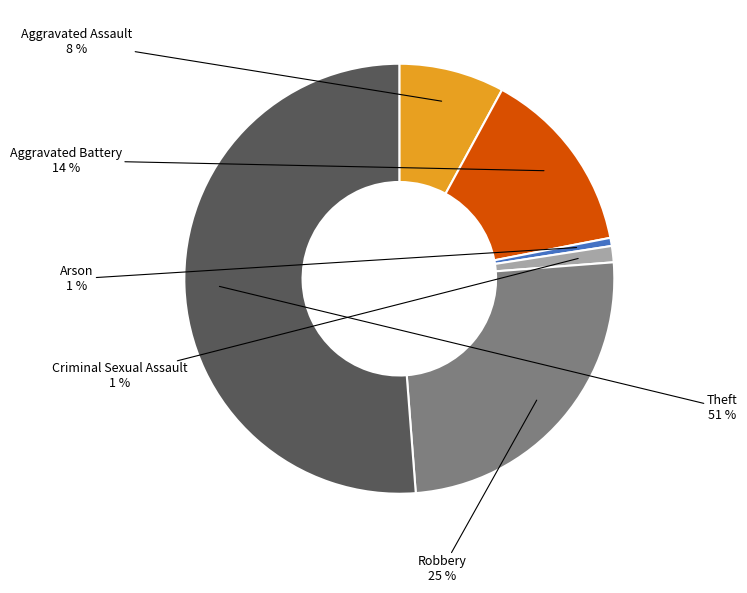

To the nearest percent, what is the average slice percentage?

17%